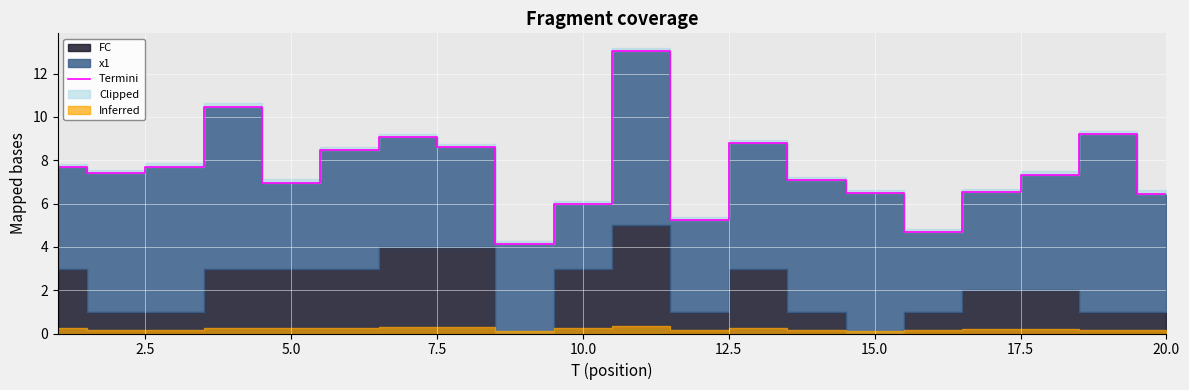

What is the lowest value of the Termini series?

4.1